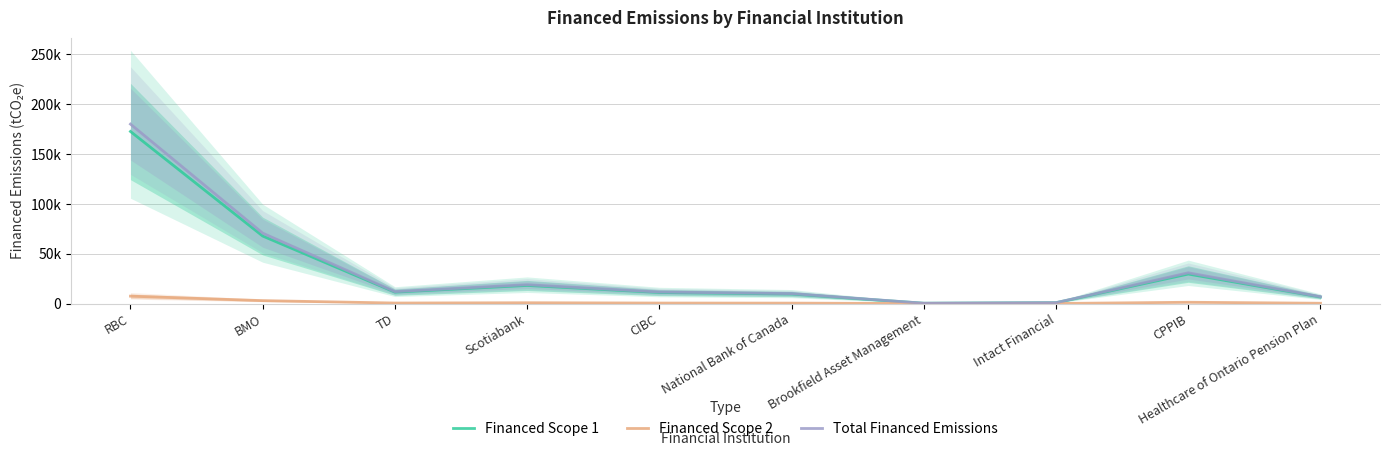

List the series in order of their peak value, highest first.

Total Financed Emissions, Financed Scope 1, Financed Scope 2